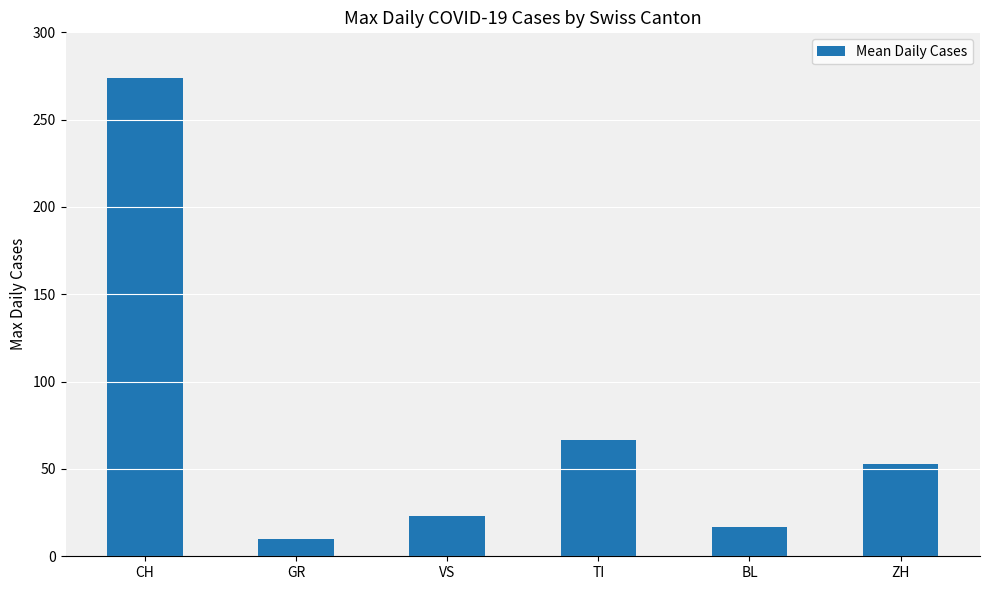

What is the difference between the second highest and second lowest values?

50.1